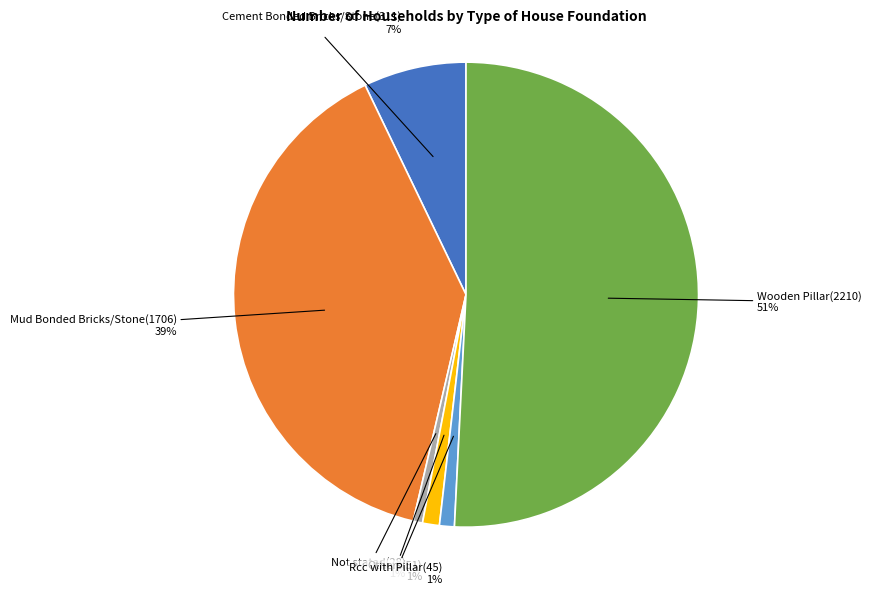

To the nearest percent, what is the average slice percentage?

17%